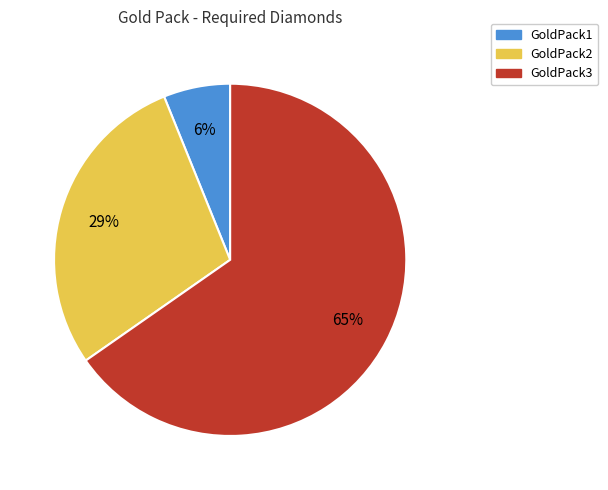

Is the sum of GoldPack1 and GoldPack2 greater than half?

No